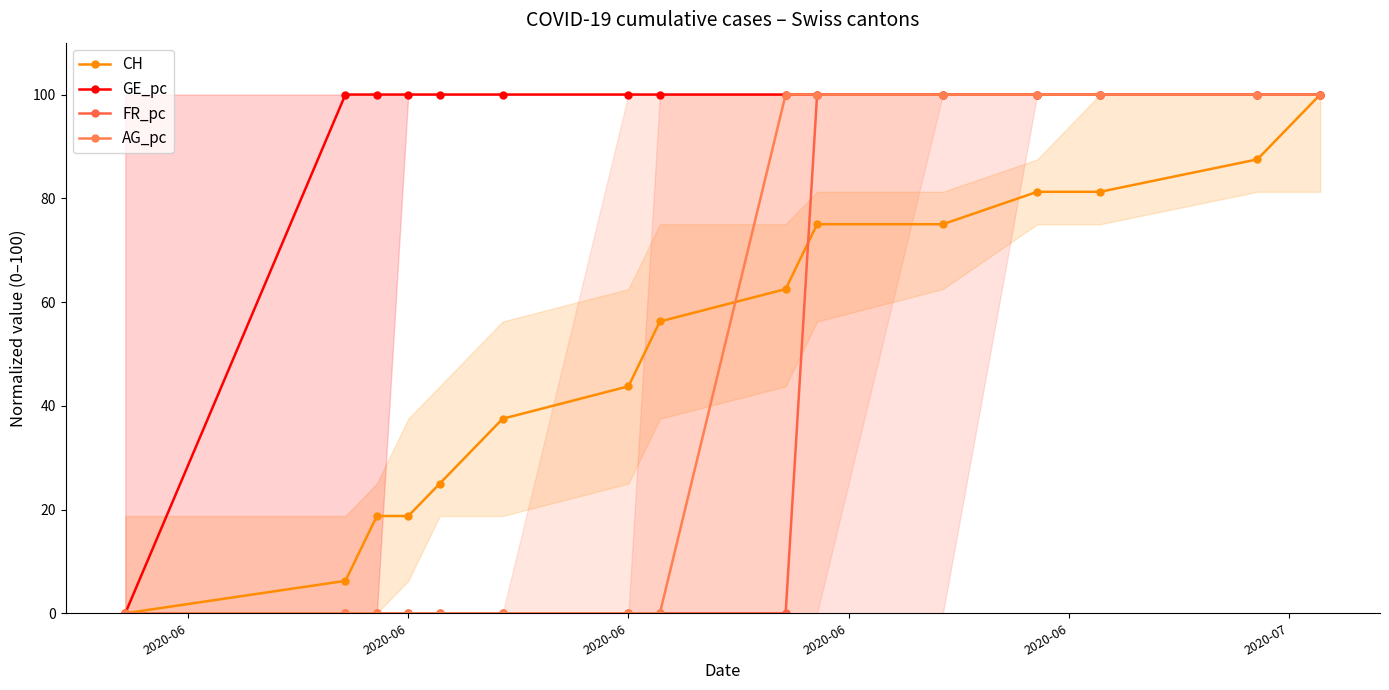

How many data points in CH are above 56?

8